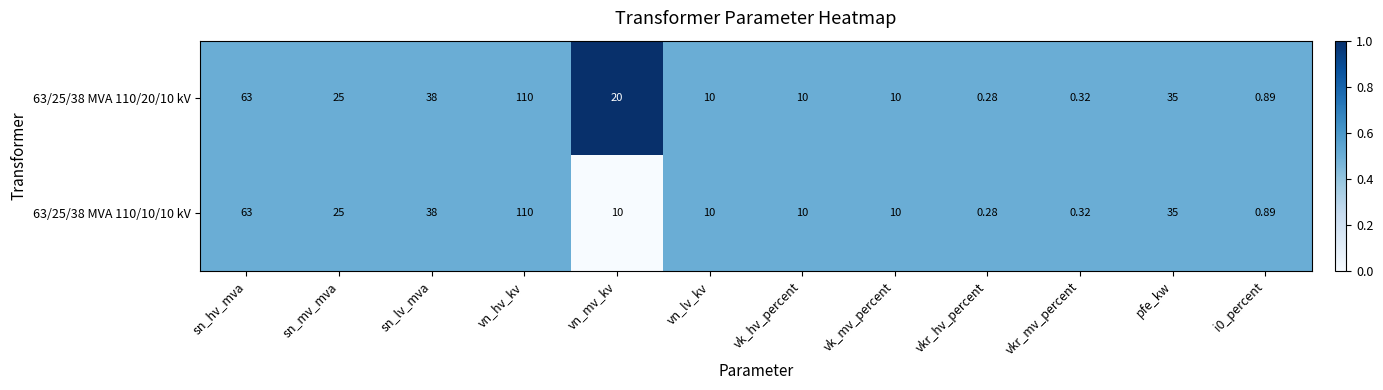

At which category is the sum across all series the highest?

vn_hv_kv